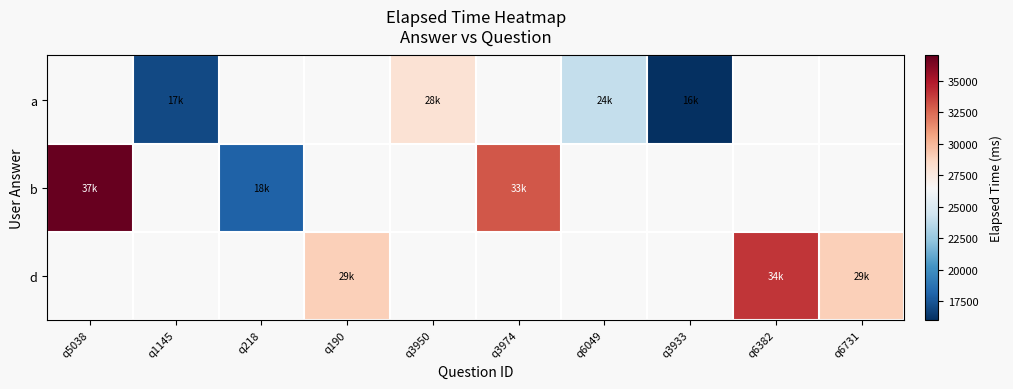

At q3974, list the series in order from largest to smallest.

a, b, d